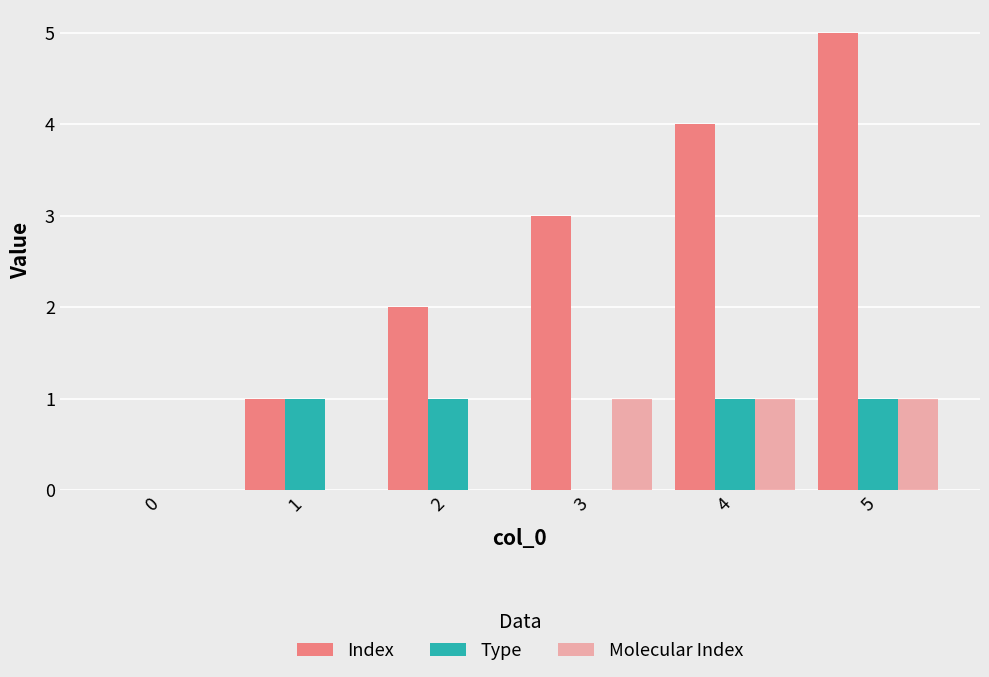

What is the approximate value of Index at 1?

1